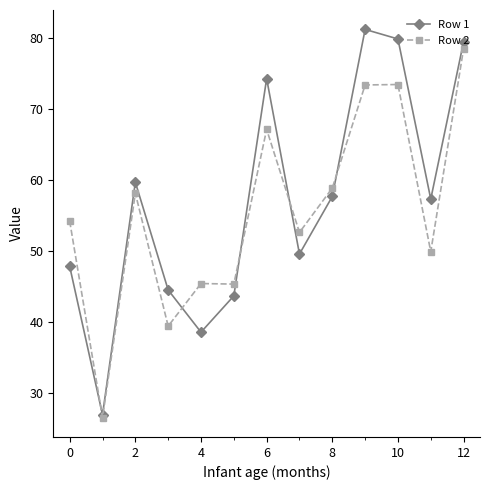

What is the value of the Row 1 point at the 10th from the left?

81.2